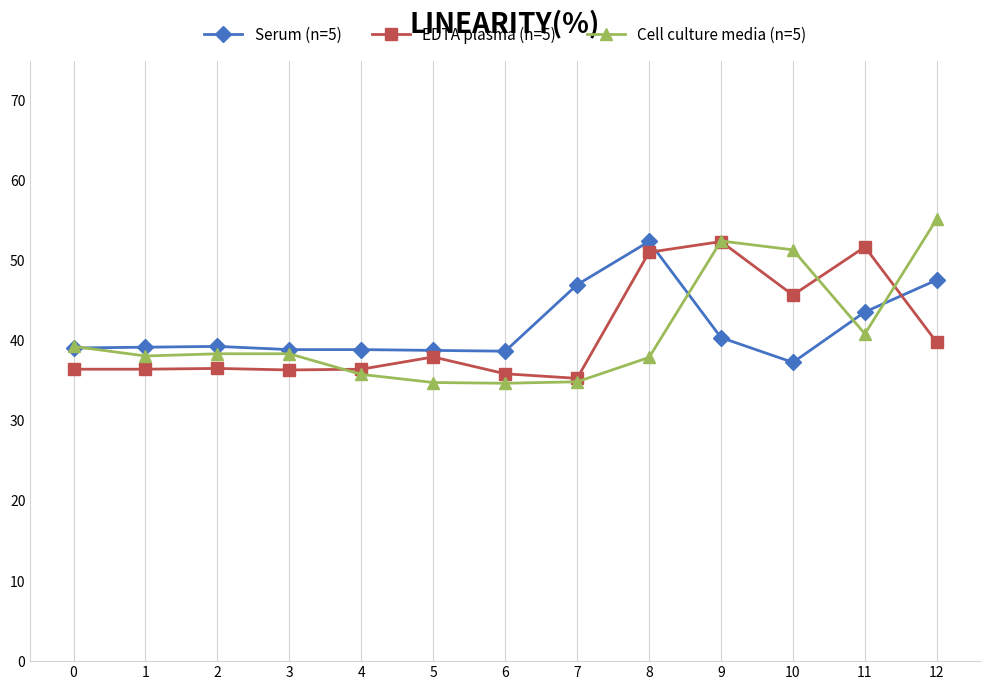

In Serum (n=5), how many points are higher than both neighbors (excluding endpoints)?

2